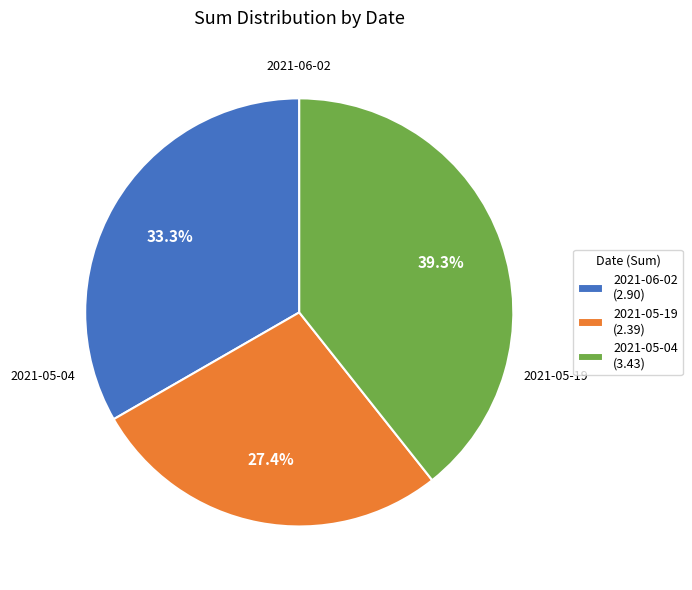

Does any single category account for the majority?

No